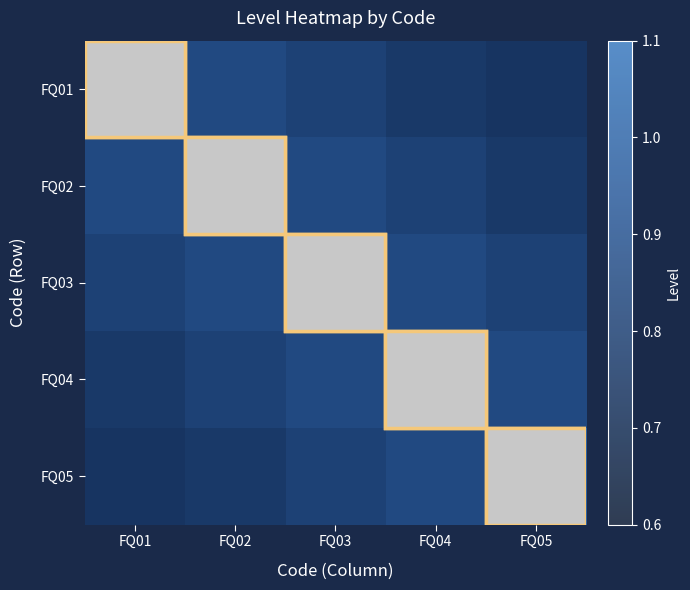

At how many categories does at least one series exceed 0?

5